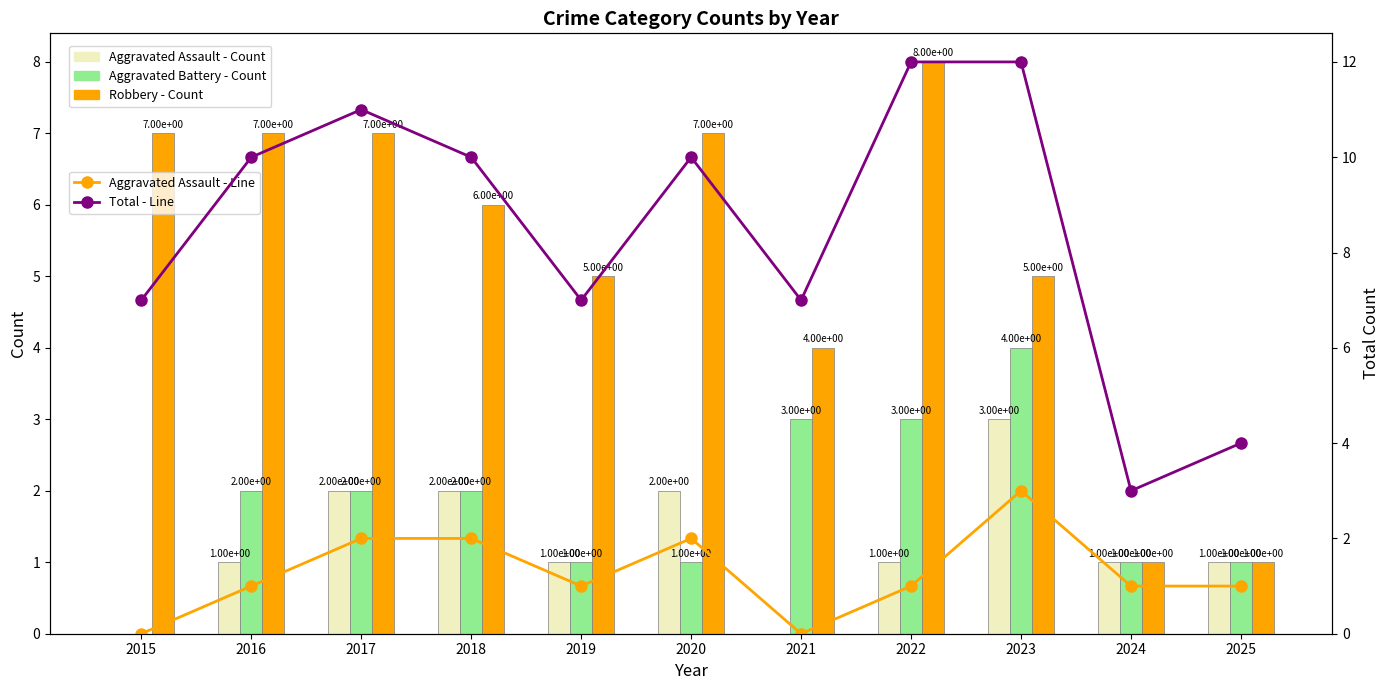

Reading left to right, list all the values displayed in this chart.

Aggravated Assault - Count: 0	1	2	2	1	2	0	1	3	1	1
Aggravated Battery - Count: 0	2	2	2	1	1	3	3	4	1	1
Robbery - Count: 7	7	7	6	5	7	4	8	5	1	1
Total - Line: 7	10	11	10	7	10	7	12	12	3	4
Aggravated Assault - Line: 0	1	2	2	1	2	0	1	3	1	1